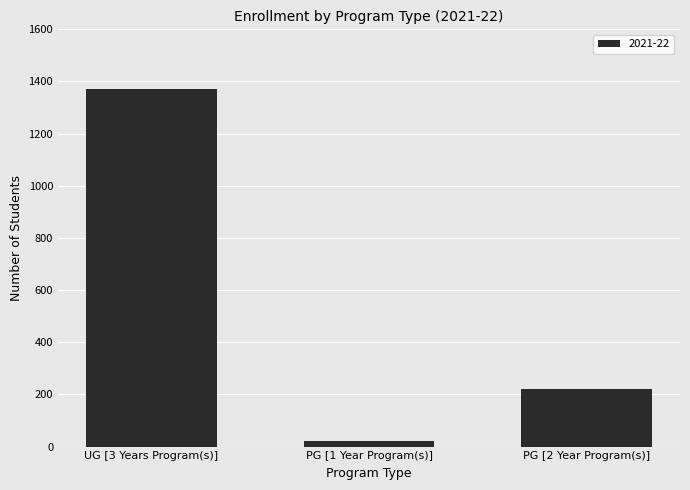

Which label corresponds to the largest value in the chart?

UG [3 Years Program(s)]